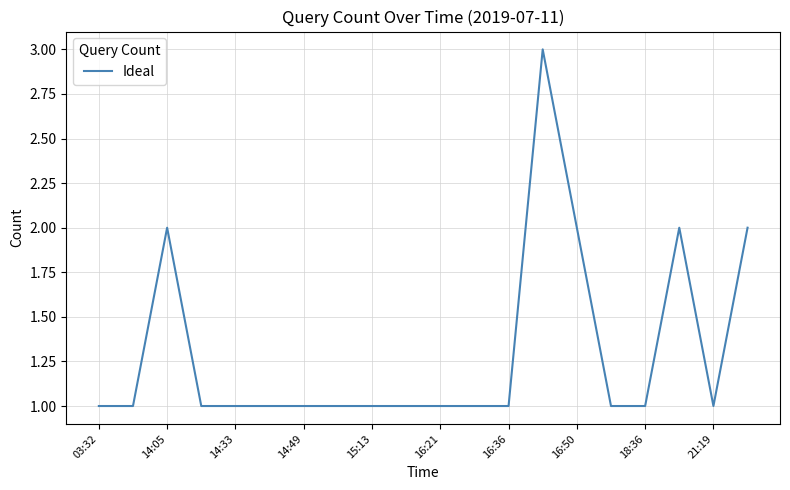

What is the maximum value shown in the chart?

3